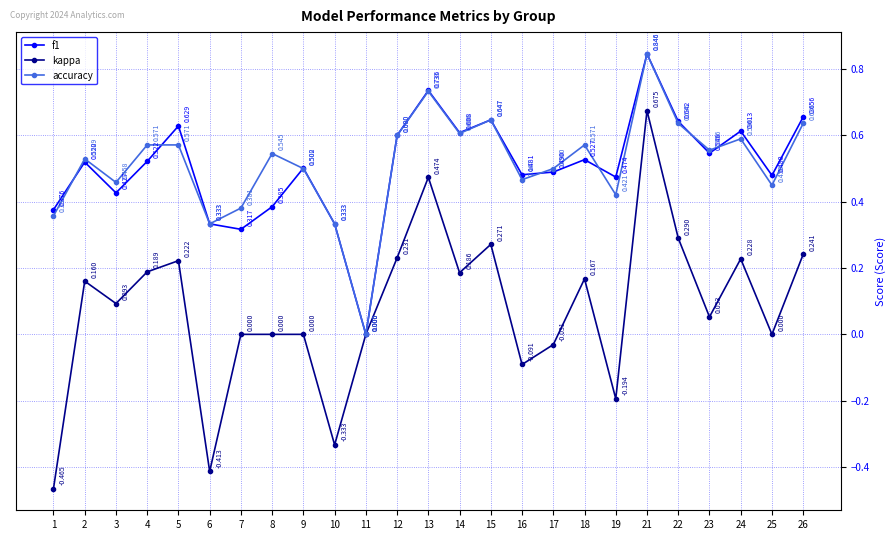

Which series changed the most between 7 and 8?

accuracy